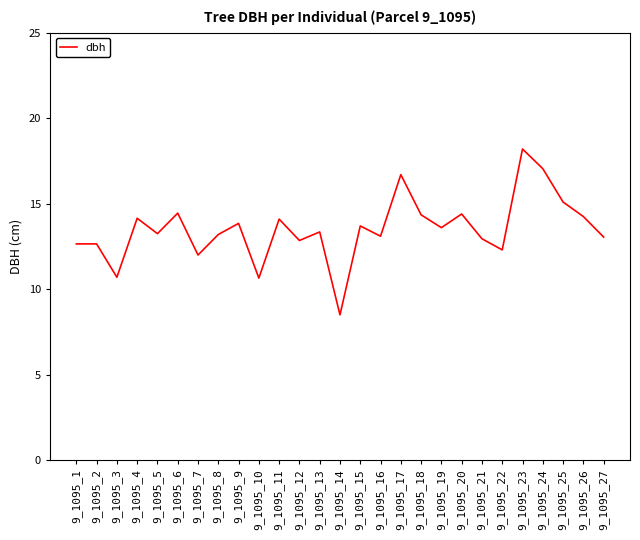

At which category does the chart reach its peak across all series?

9_1095_23